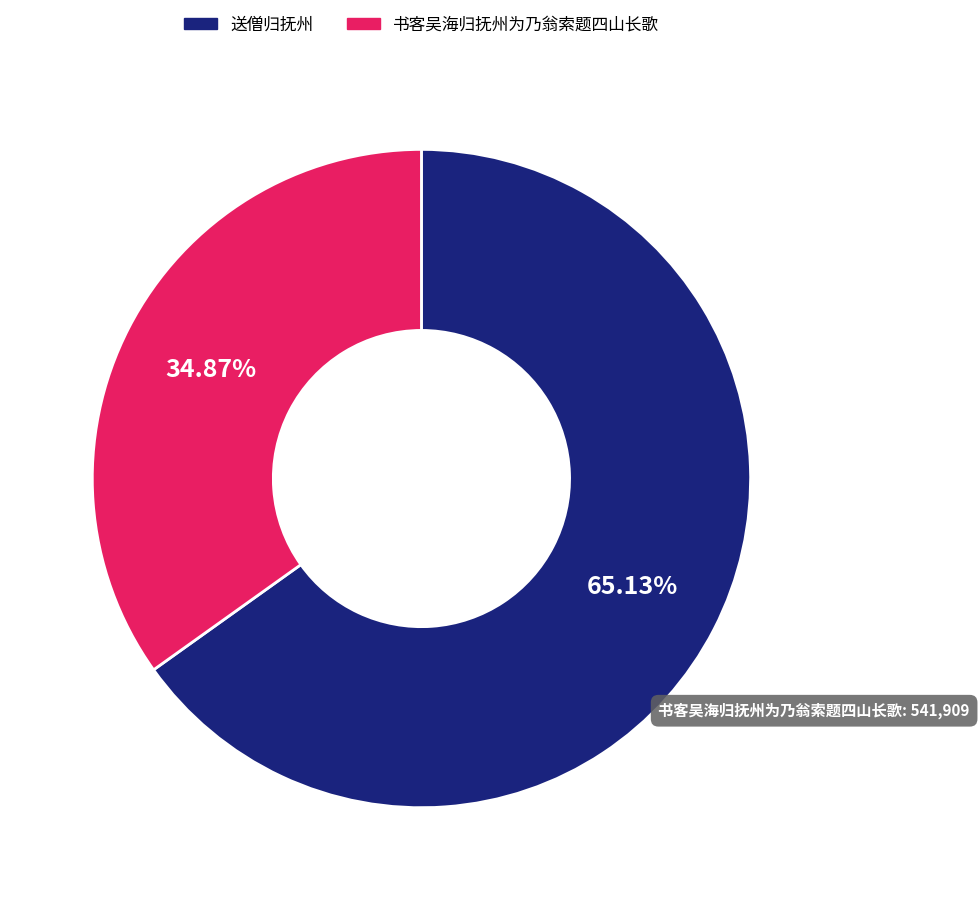

Which slice is the largest?

送僧归抚州